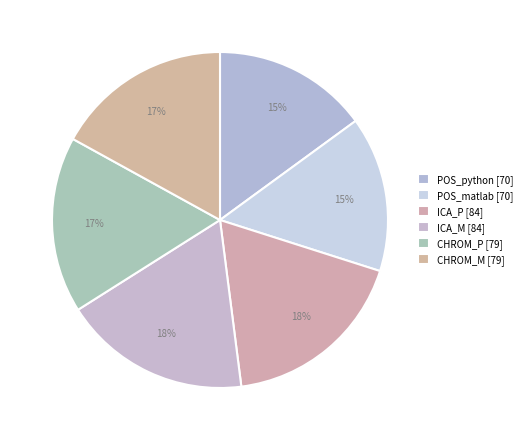

Which has a higher value, CHROM_P or ICA_M?

ICA_M